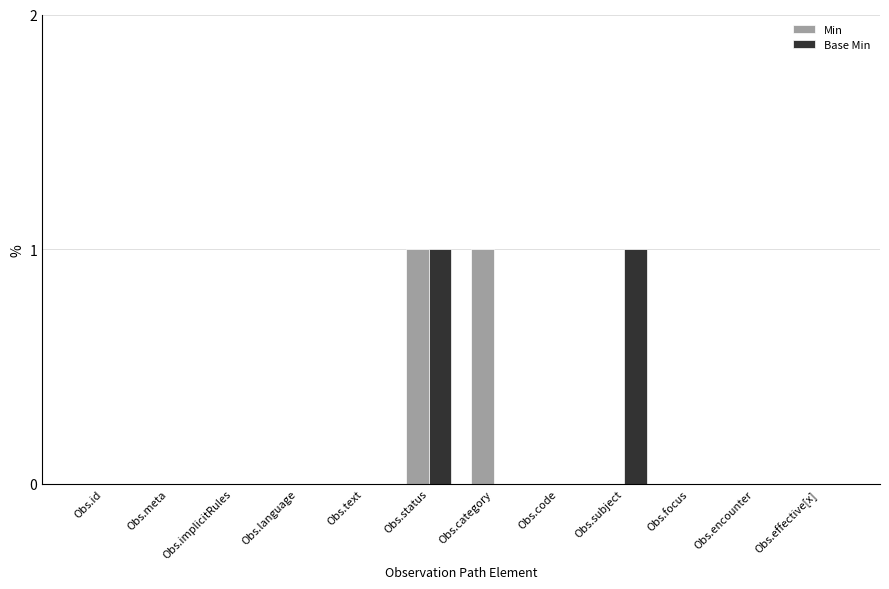

True or false: Base Min has a value of 0 at Obs.subject.

False